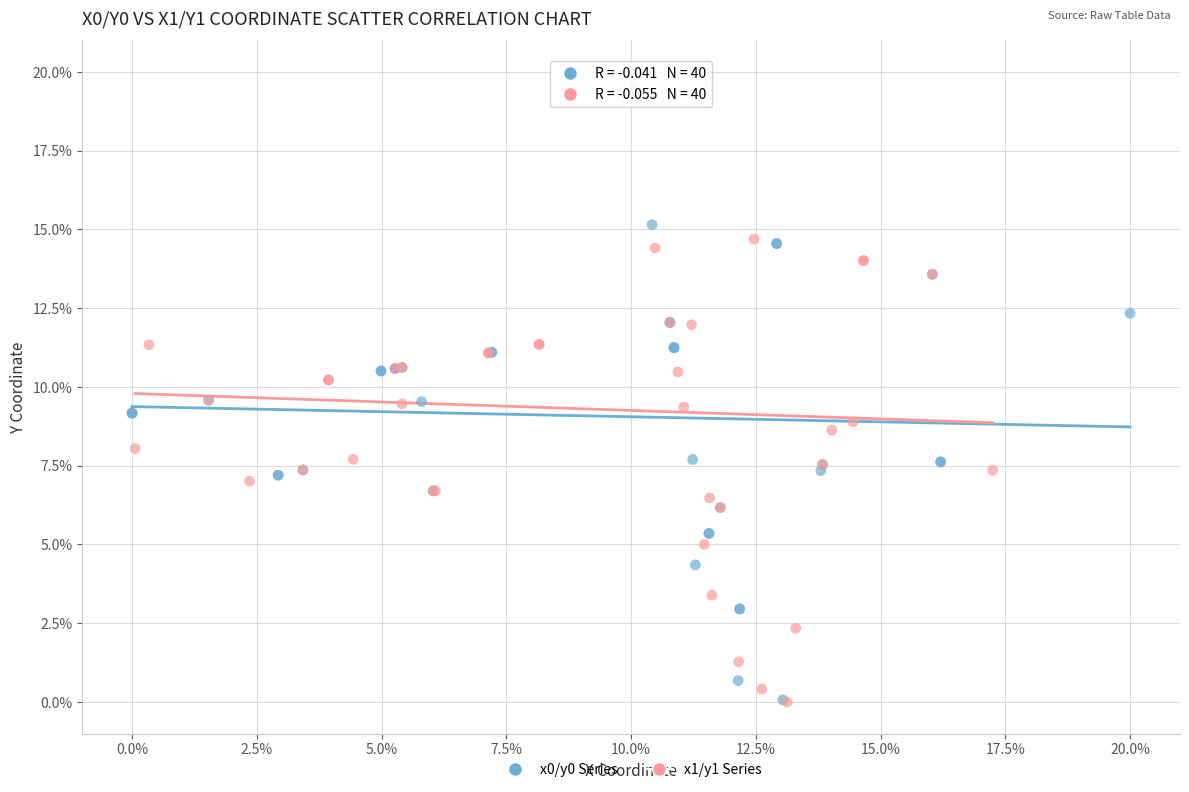

Which series has the widest spread of Y values?

x1/y1 Series